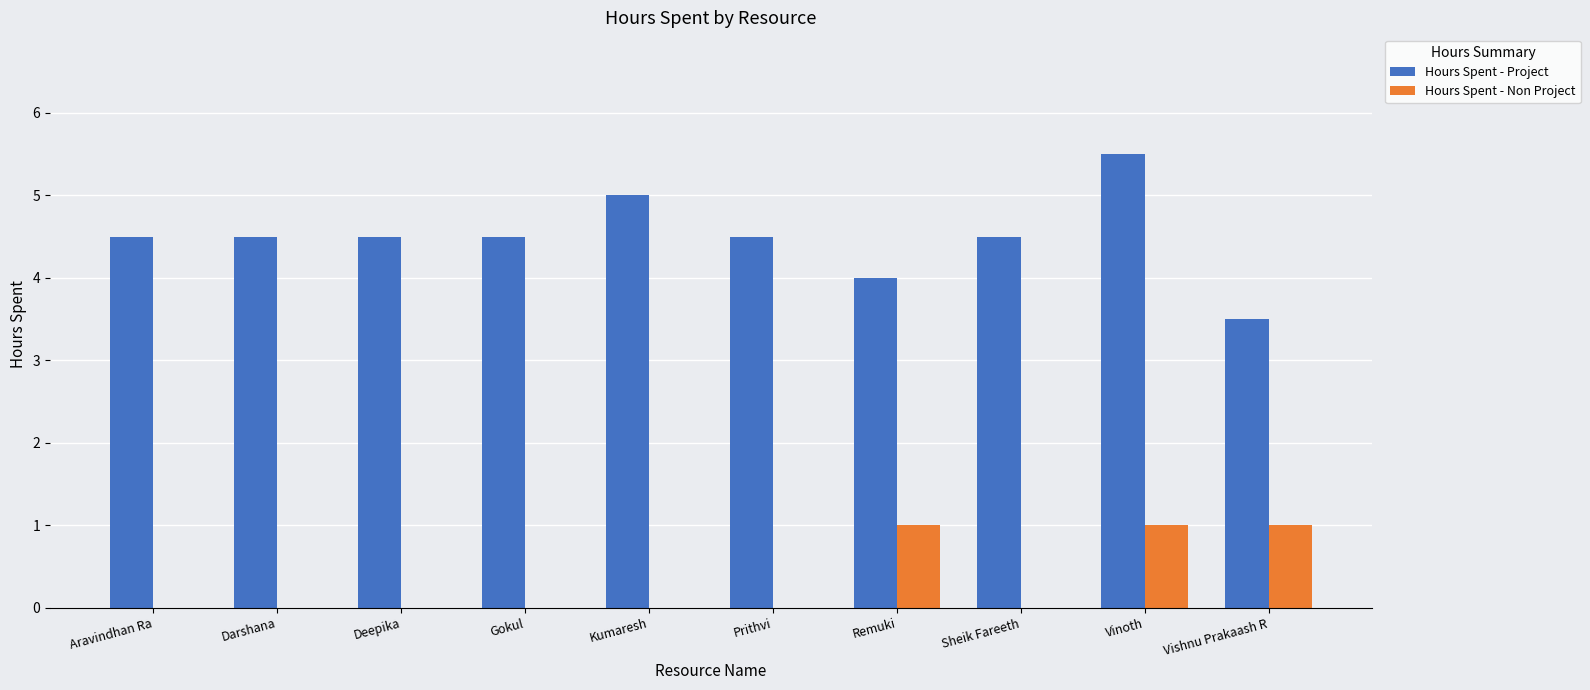

What is the sum of all Hours Spent - Non Project values?

3.0